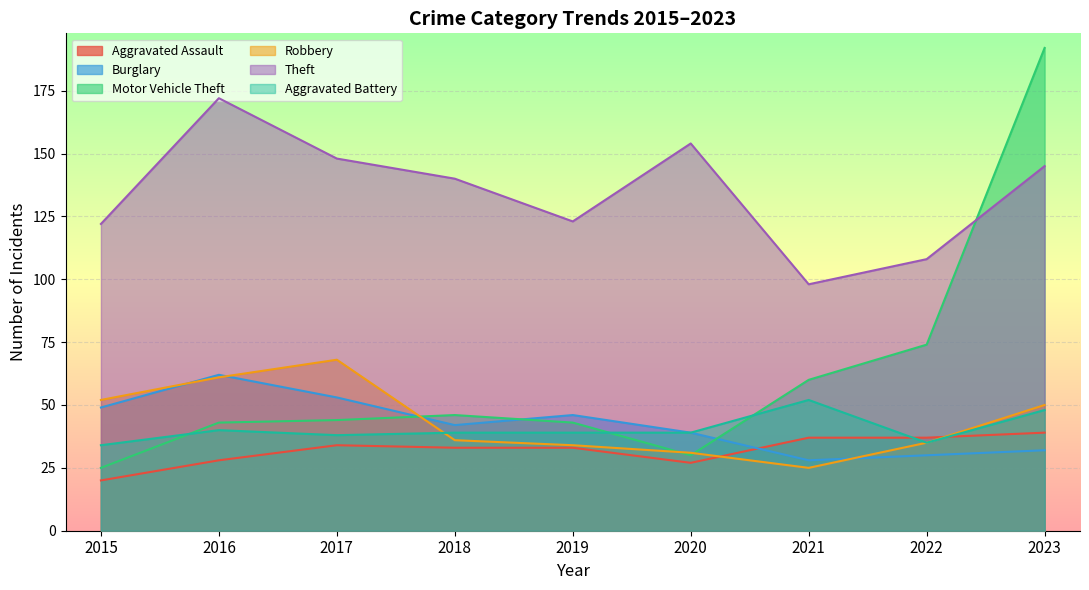

Is it true that Theft equals 238 at 2018?

False